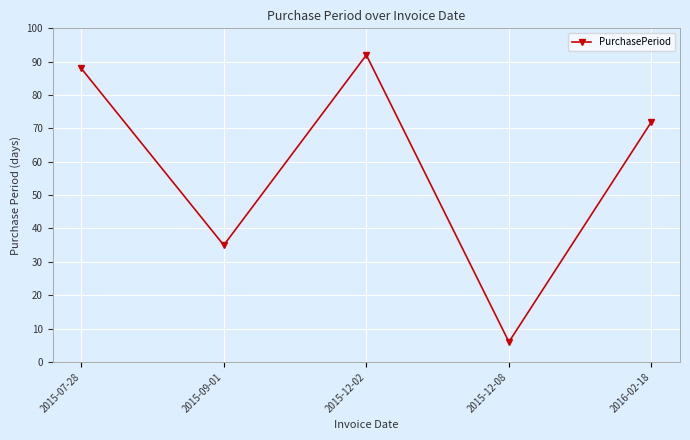

What is the sum of the values at 2015-12-02 and 2015-09-01?

127